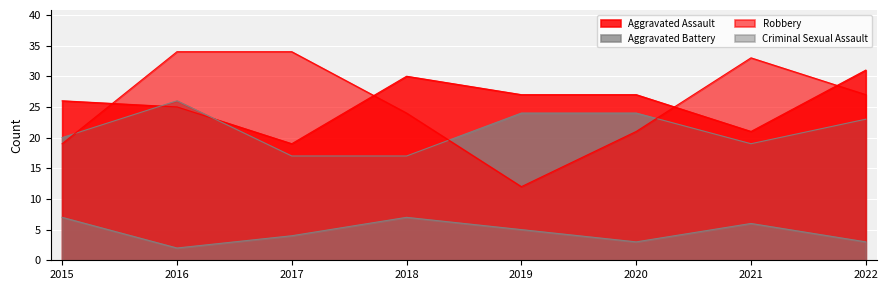

At which label is Aggravated Assault closest to 25?

2016